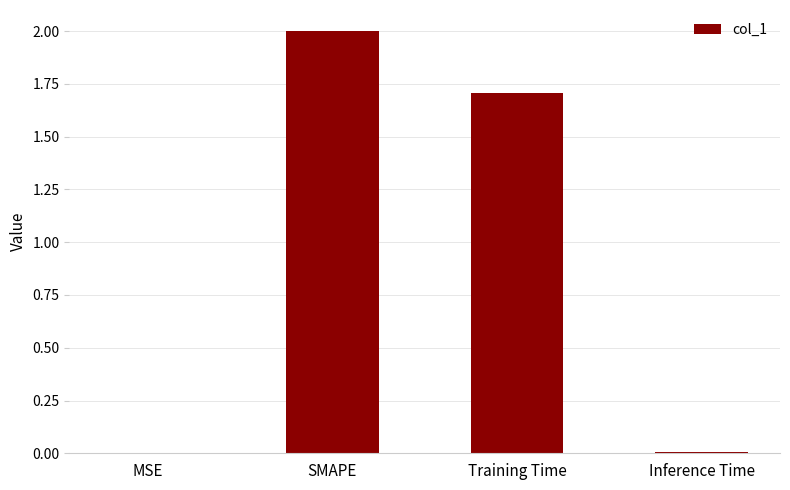

Where is the data nearest to the value 1?

Training Time